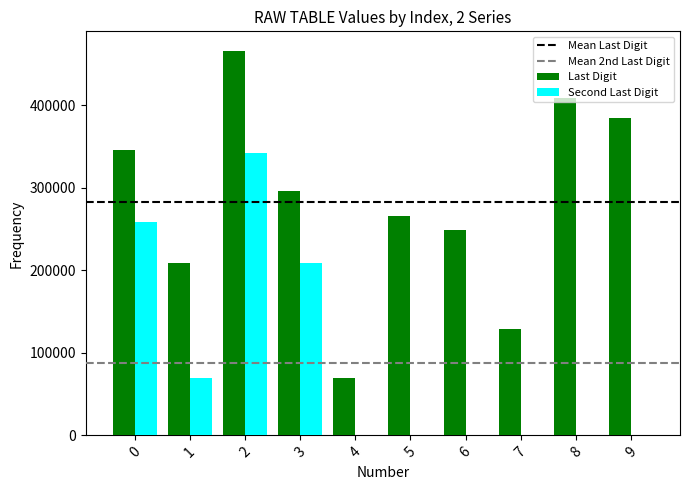

Read the Last Digit value at 4.

70024